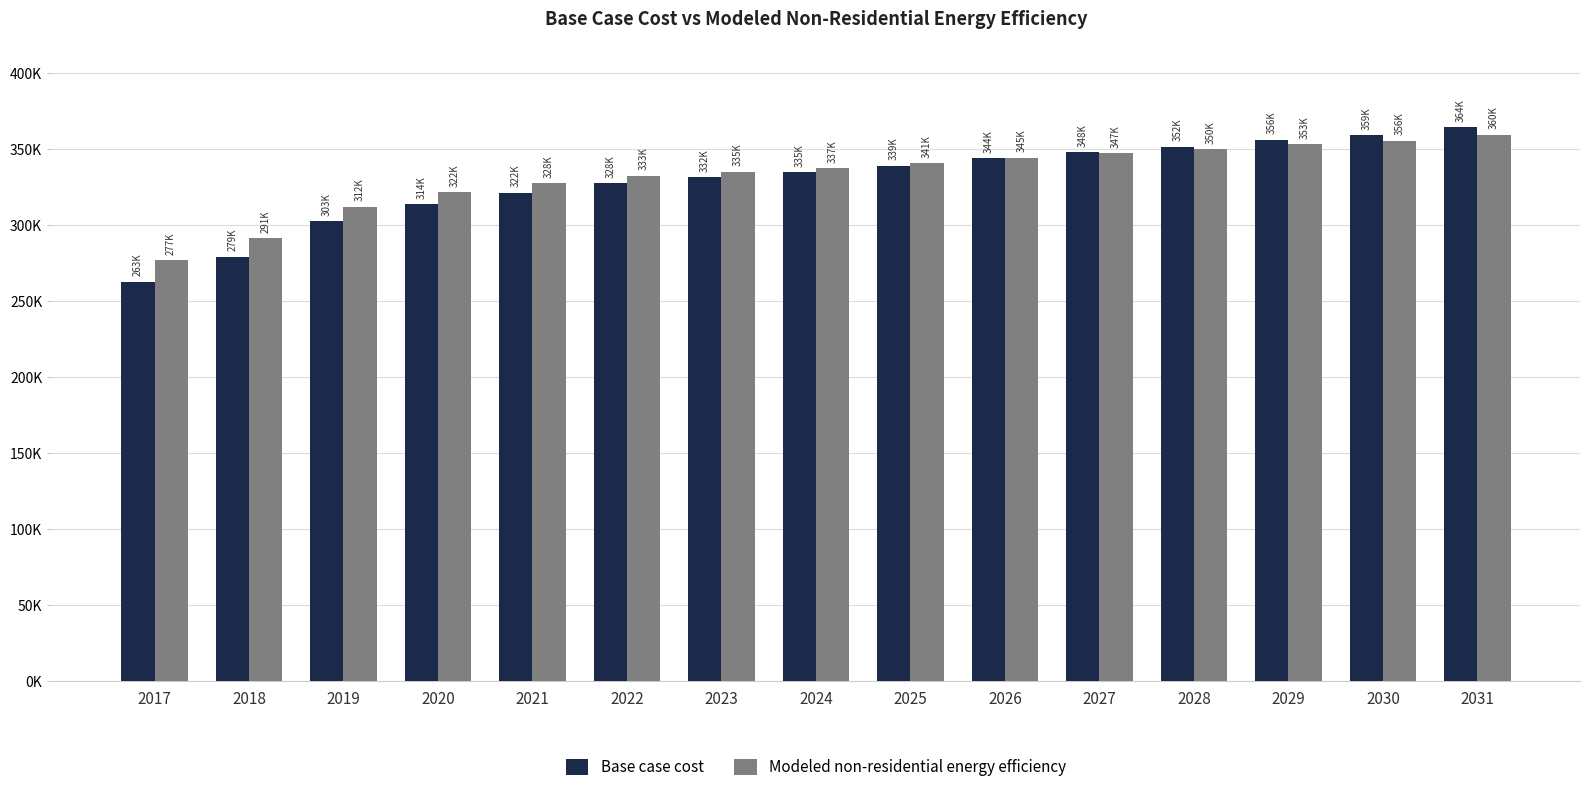

What are all the series names shown in the legend?

Base case cost, Modeled non-residential energy efficiency